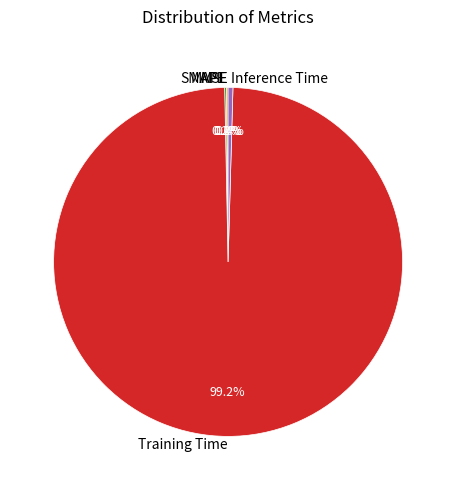

Is there a majority slice in this chart?

Yes